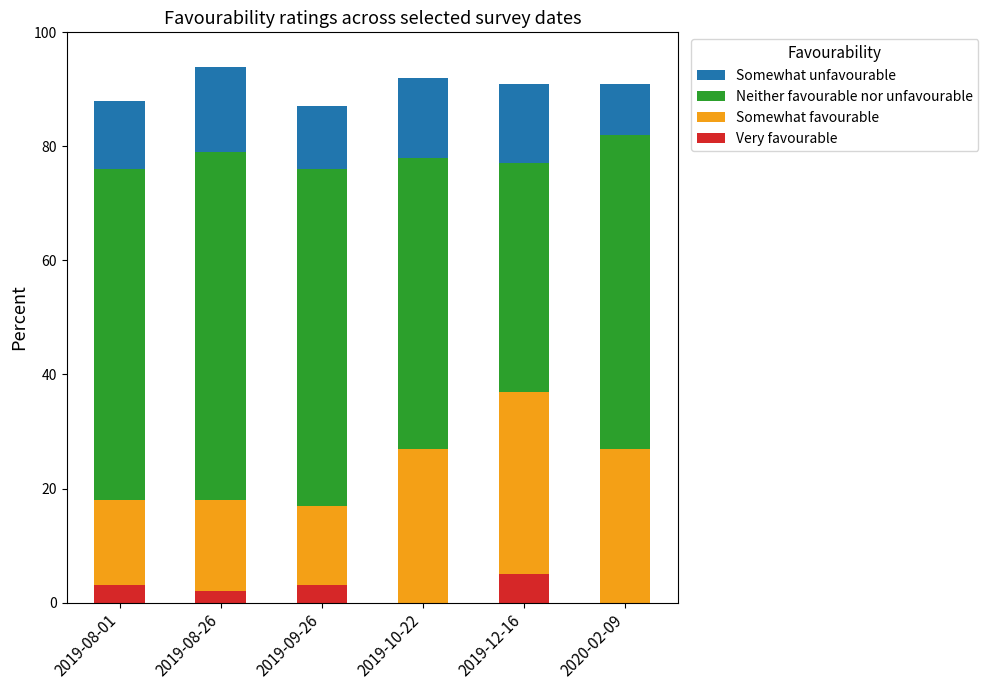

What is the total value across all series at 2019-12-16?

91